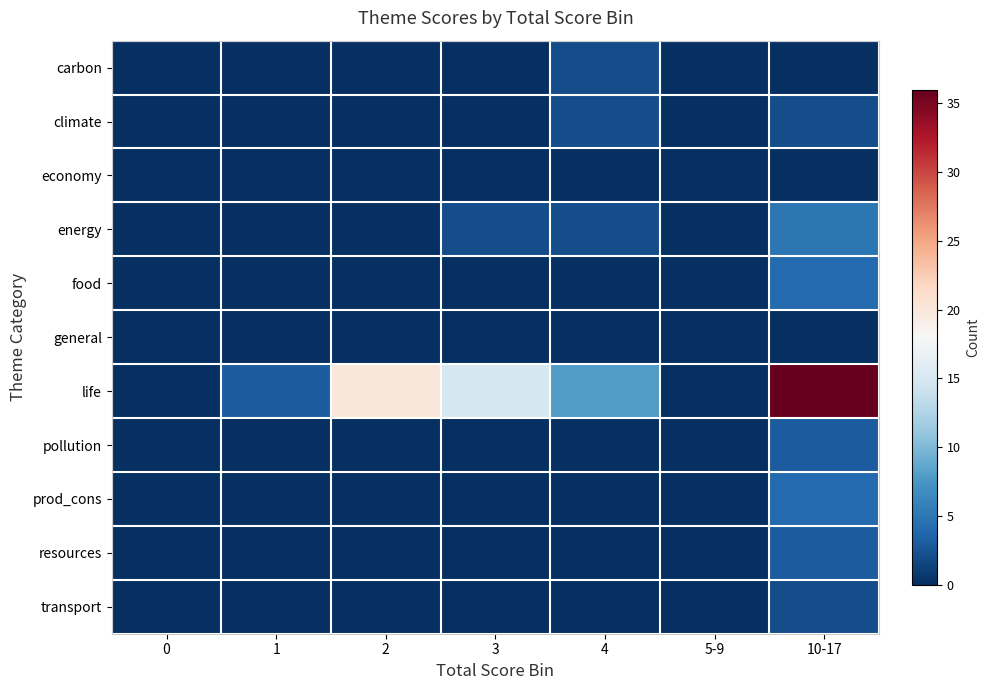

Reading left to right, extract all data points from this chart.

carbon: 0=0	1=0	2=0	3=0	4=2	5-9=0	10-17=0
climate: 0=0	1=0	2=0	3=0	4=2	5-9=0	10-17=2
economy: 0=0	1=0	2=0	3=0	4=0	5-9=0	10-17=0
energy: 0=0	1=0	2=0	3=2	4=2	5-9=0	10-17=5
food: 0=0	1=0	2=0	3=0	4=0	5-9=0	10-17=4
general: 0=0	1=0	2=0	3=0	4=0	5-9=0	10-17=0
life: 0=0	1=3	2=20	3=15	4=8	5-9=0	10-17=36
pollution: 0=0	1=0	2=0	3=0	4=0	5-9=0	10-17=3
prod_cons: 0=0	1=0	2=0	3=0	4=0	5-9=0	10-17=4
resources: 0=0	1=0	2=0	3=0	4=0	5-9=0	10-17=3
transport: 0=0	1=0	2=0	3=0	4=0	5-9=0	10-17=2